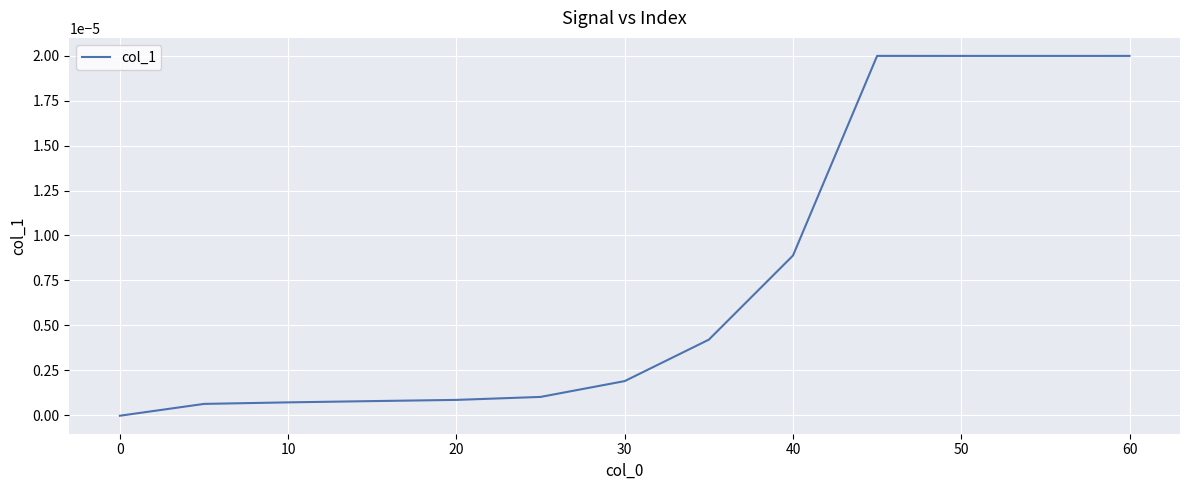

Is this an area chart (filled region under the line)?

No